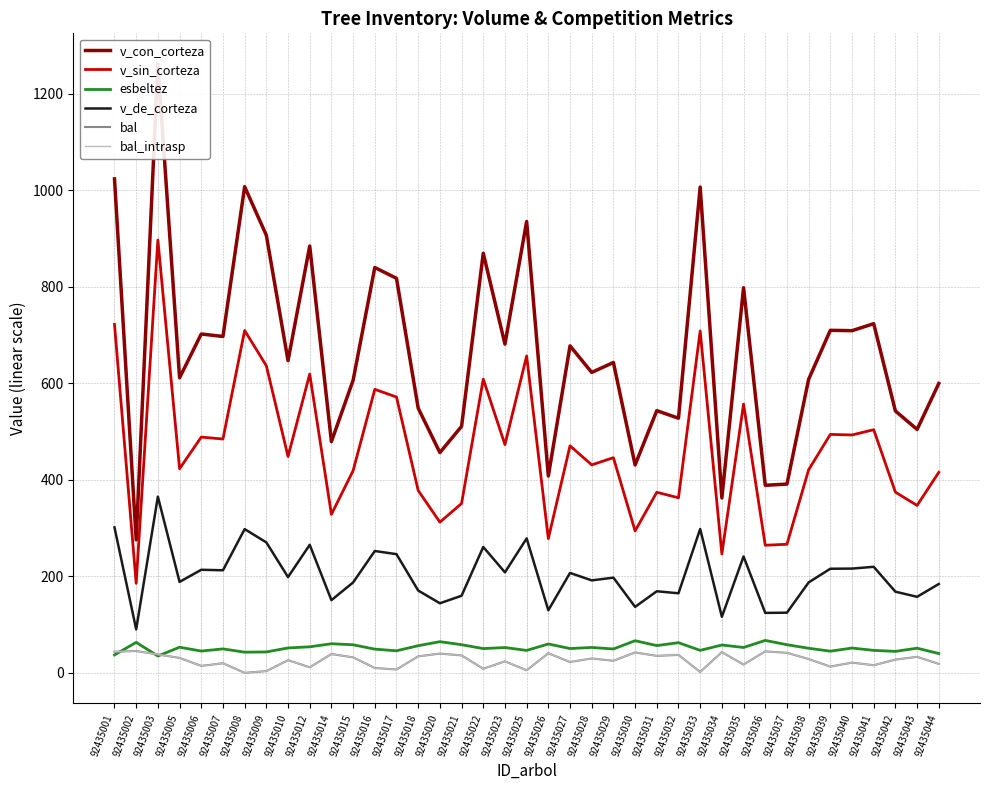

The value of v_con_corteza at 92435039 is 709.5. True or false?

True